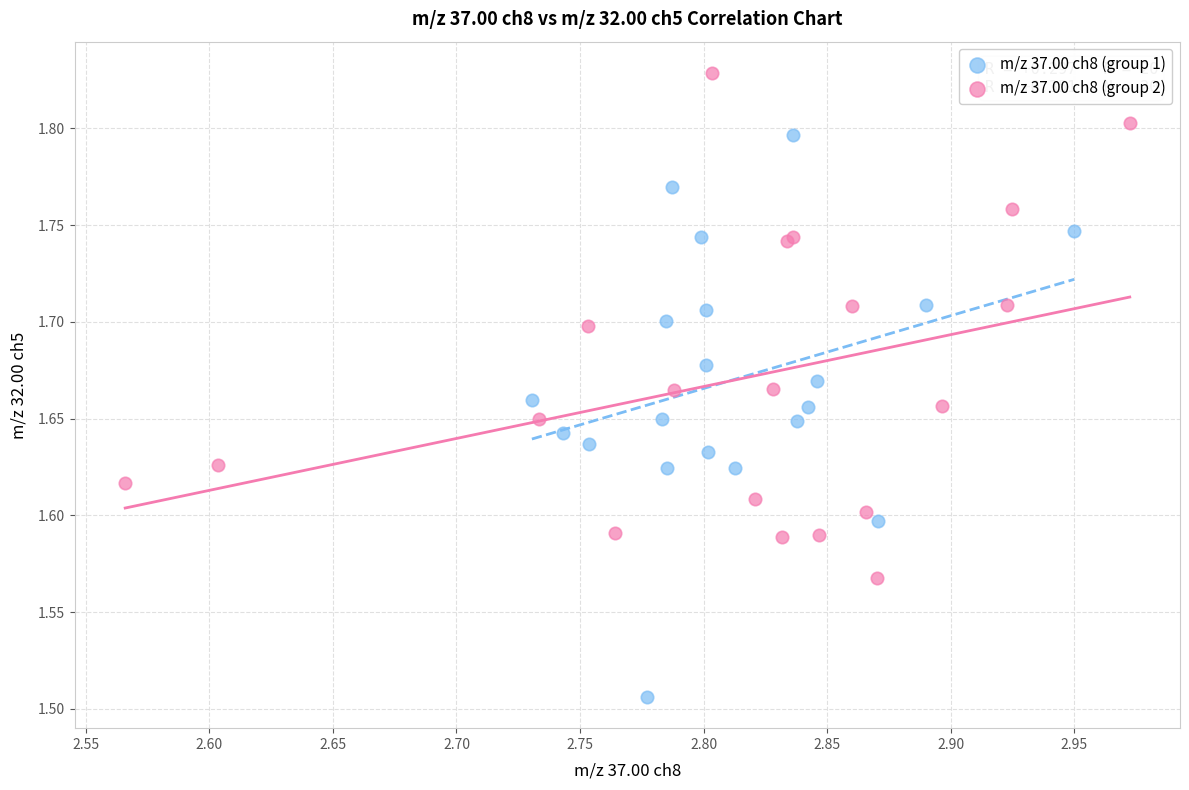

What are all the series names shown in the legend?

m/z 37.00 ch8 (group 1), m/z 37.00 ch8 (group 2)